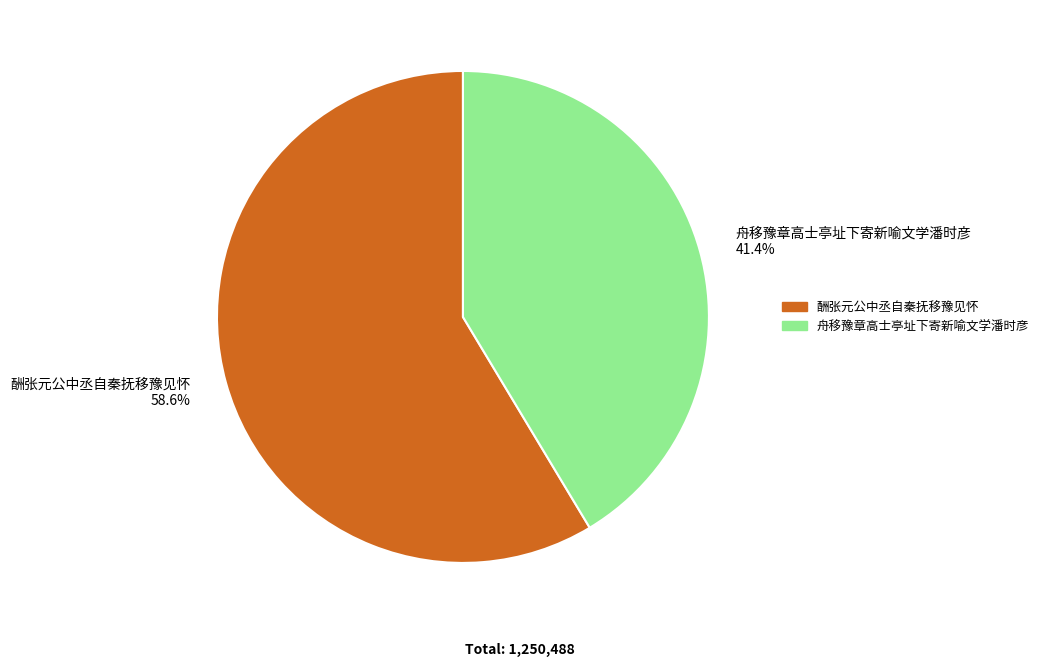

The 酬张元公中丞自秦抚移豫见怀 slice represents 47% of the pie. True or false?

False